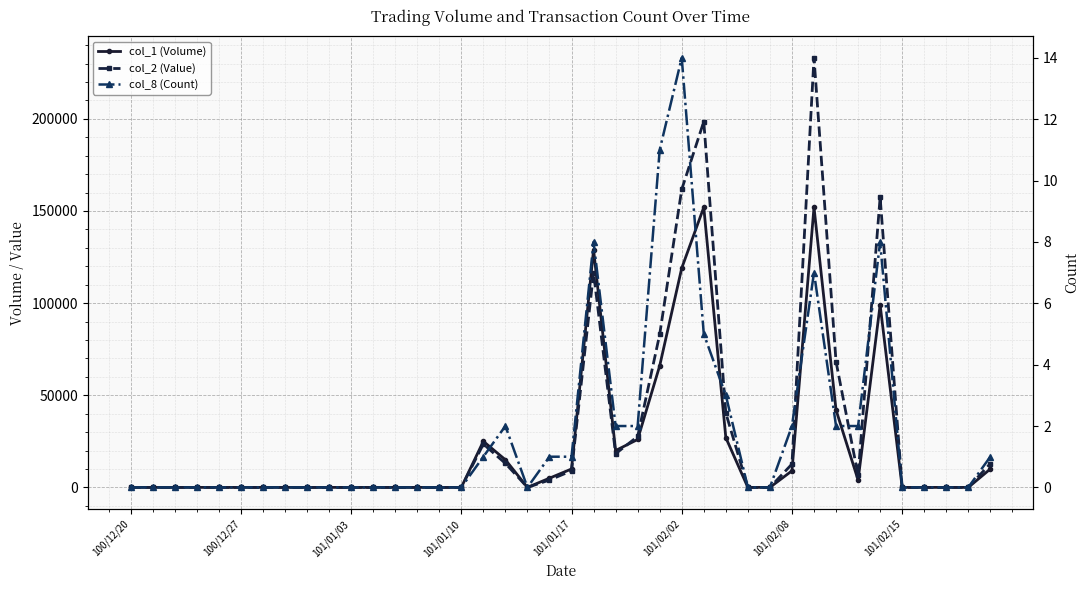

List the series in order of their peak value, lowest first.

col_8 (Count), col_1 (Volume), col_2 (Value)